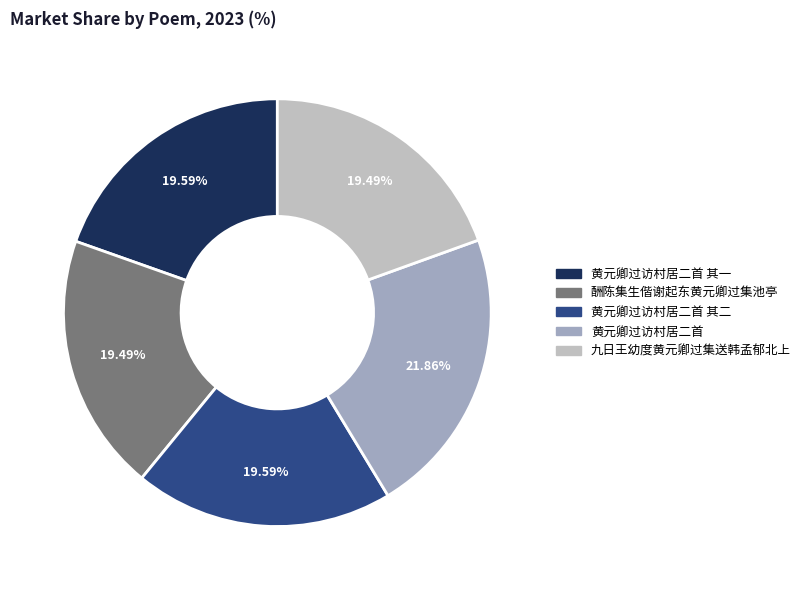

Is there any slice that represents more than half of the pie?

No